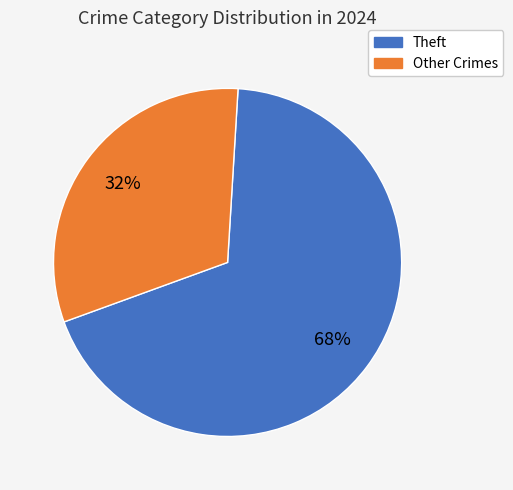

How many segments does this pie chart have?

2